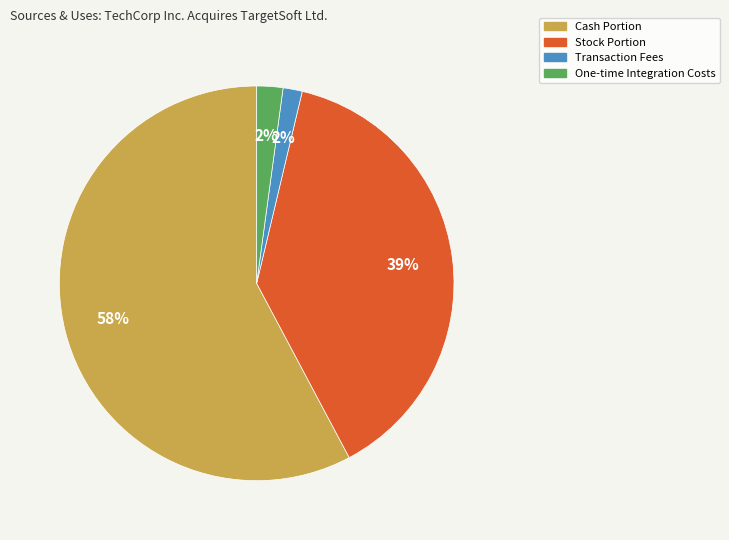

To the nearest percent, what is the average slice percentage?

25%